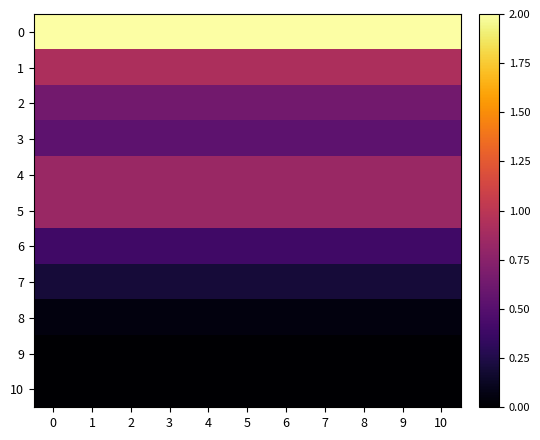

What is the spread (max minus min) of values at 3?

2.0